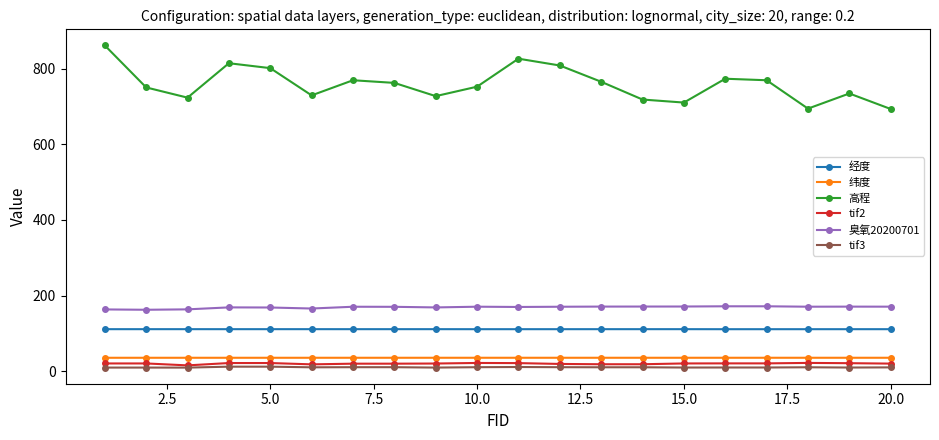

What is the average value of the 纬度 series?

35.4